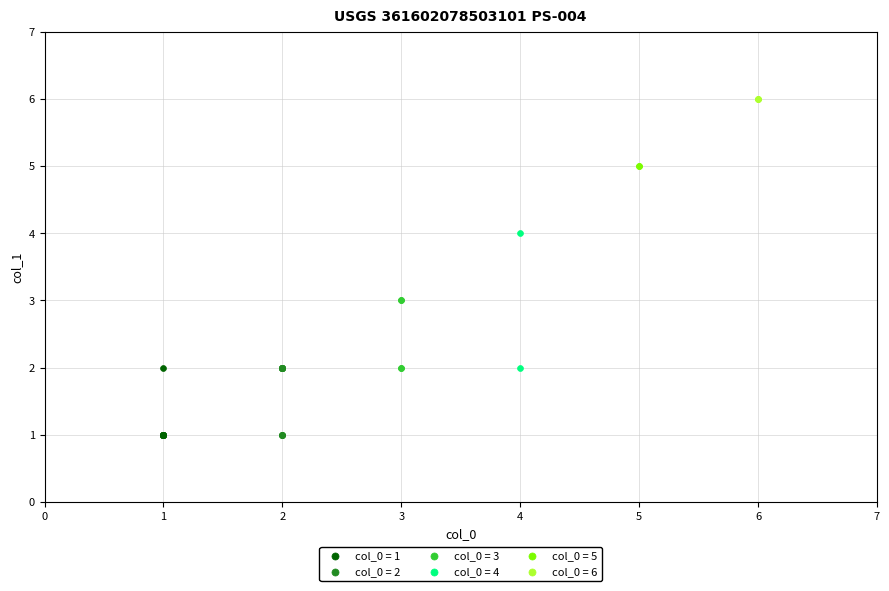

What are all the series names shown in the legend?

col_0 = 1, col_0 = 2, col_0 = 3, col_0 = 4, col_0 = 5, col_0 = 6